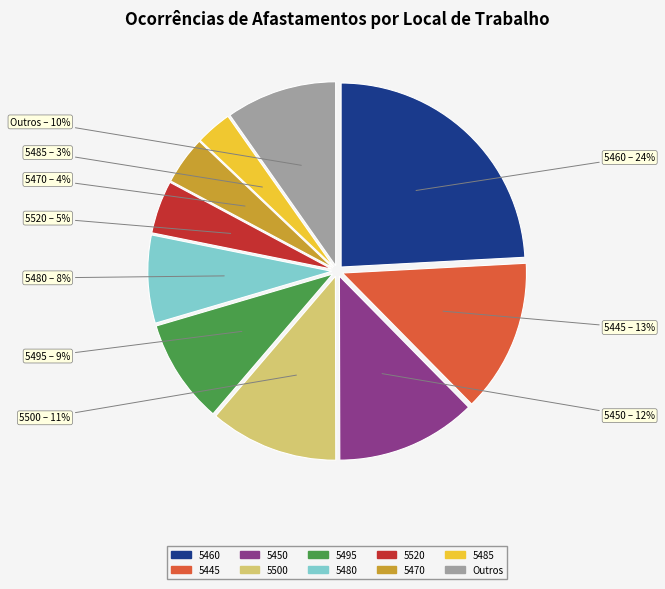

To the nearest percent, what is the difference between the largest and smallest slice percentages?

21%